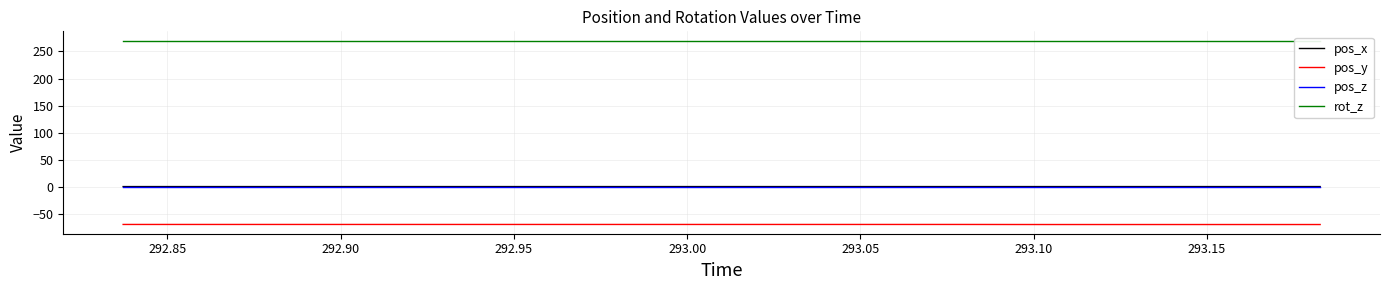

True or false: pos_y and pos_x intersect in this chart.

False